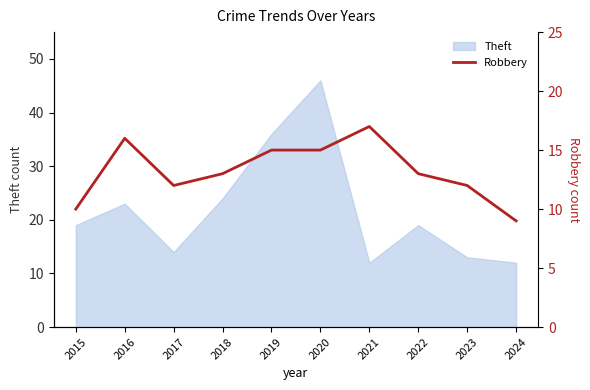

The Theft series shows 24 at 2018. True or false?

True